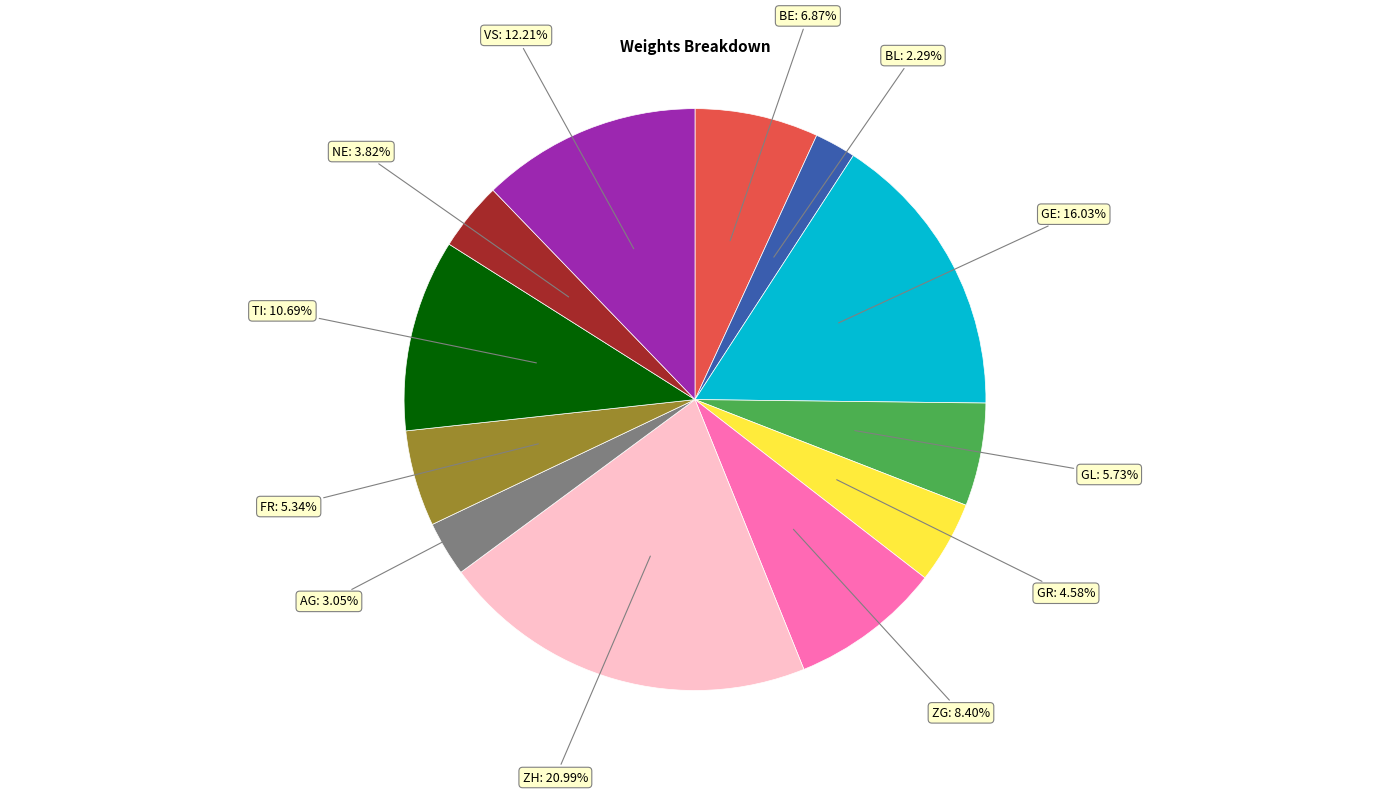

Is there any slice that represents more than half of the pie?

No